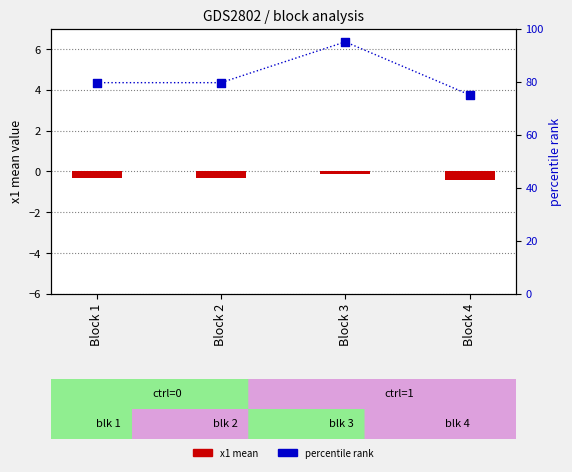

What are all the series names shown in the legend?

x1 mean, percentile rank